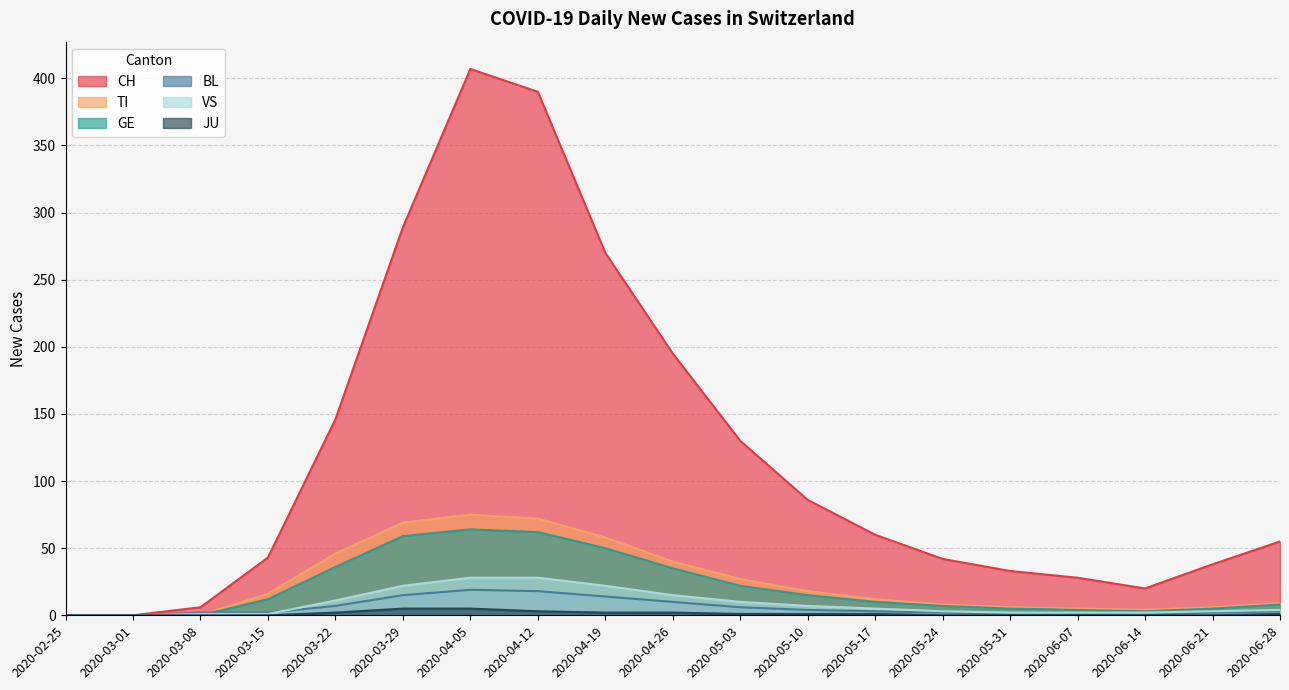

Reading left to right, list all the values displayed in this chart.

CH: 0	0	6	43	146	289	407	390	270	195	130	86	60	42	33	28	20	38	55
TI: 0	0	0	16	46	69	75	72	58	40	27	18	12	8	6	5	4	6	9
GE: 0	0	0	12	36	59	64	62	50	35	22	15	10	7	5	4	3	5	8
BL: 0	0	2	2	7	15	19	18	14	10	6	4	3	2	1	1	1	2	3
VS: 0	0	1	1	11	22	28	28	22	15	10	7	5	3	2	2	2	3	4
JU: 0	0	0	0	2	5	5	3	2	2	1	1	1	0	0	0	0	0	1